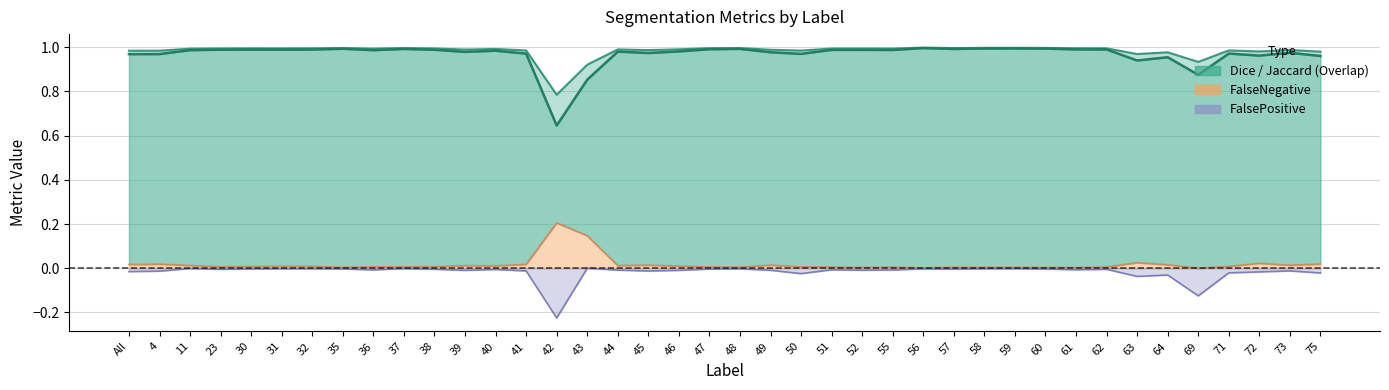

Does the chart display data point markers on the line(s)?

No